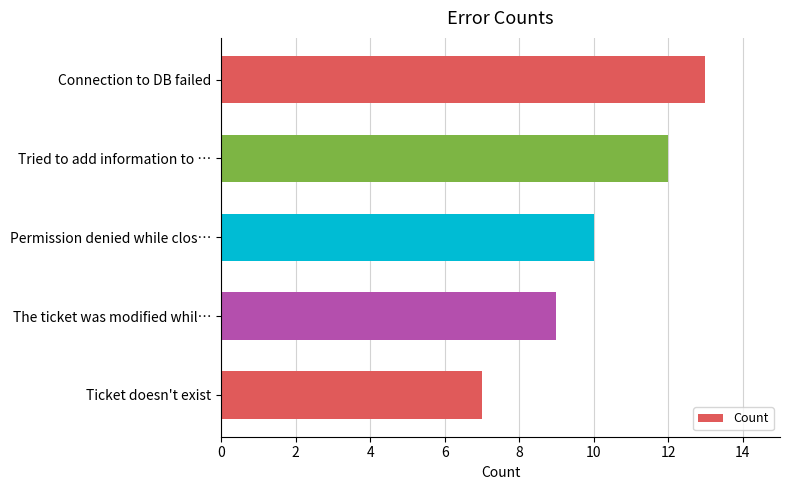

List the labels in order of value, smallest first.

Ticket doesn't exist, The ticket was modified whil…, Permission denied while clos…, Tried to add information to …, Connection to DB failed